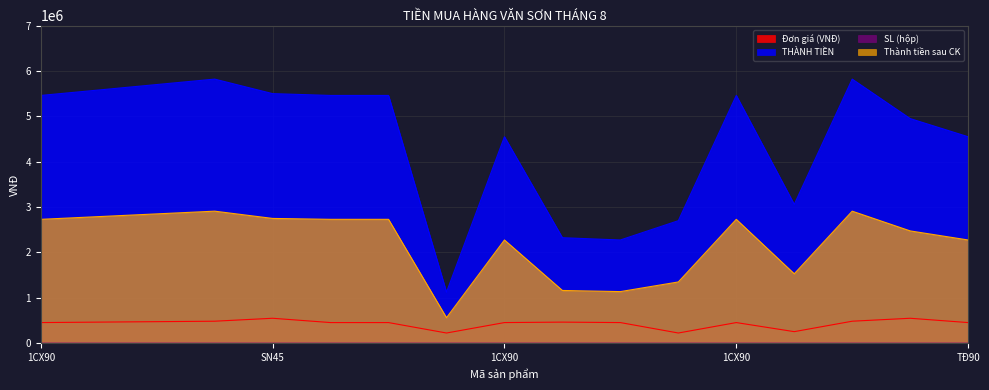

List the series in order of their peak value, lowest first.

SL (hộp), Đơn giá (VNĐ), Thành tiền sau CK, THÀNH TIỀN